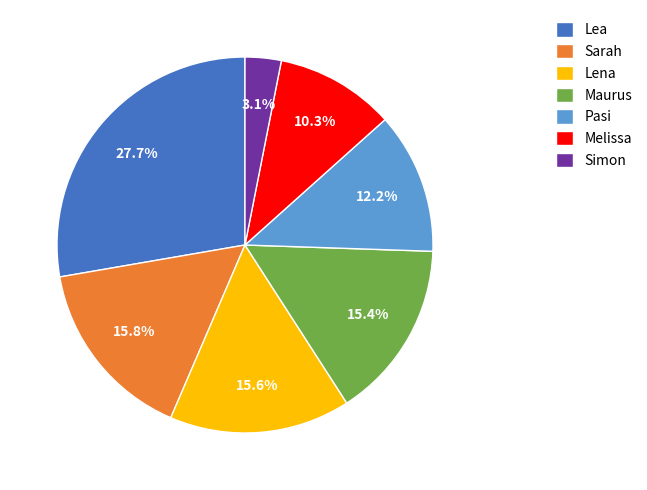

Which category has the biggest portion of the pie?

Lea